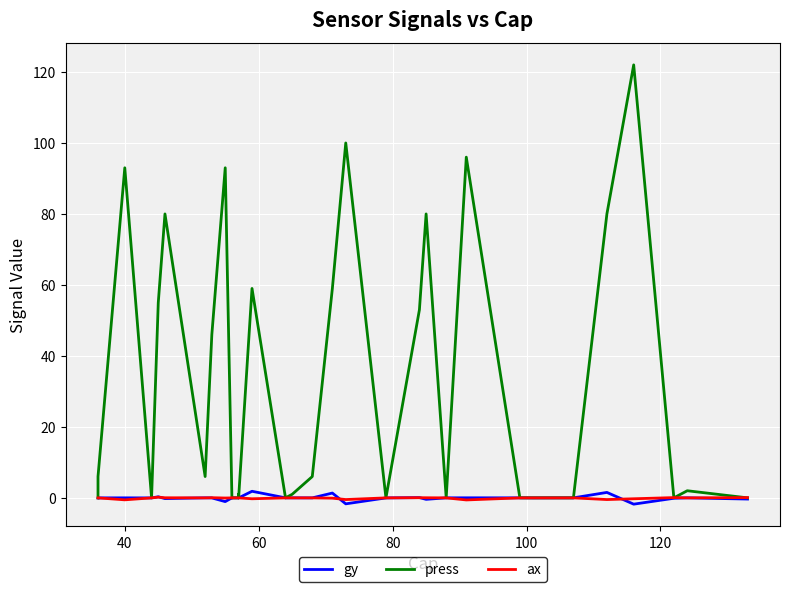

How many series are shown in this chart?

3